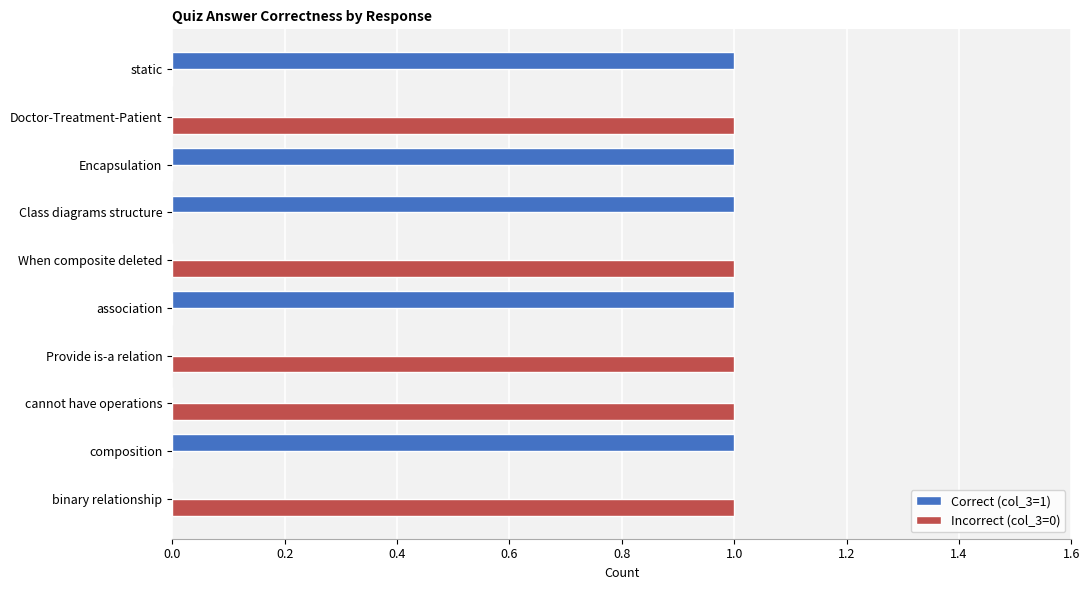

Is it true that Incorrect (col_3=0) equals 0 at Class diagrams structure?

True